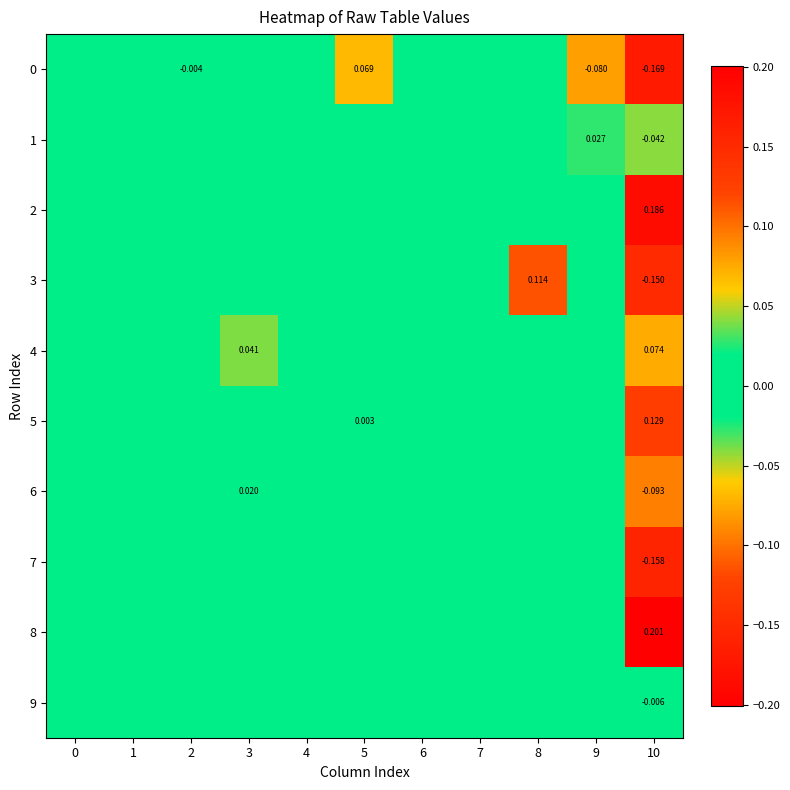

At which category is the sum across all series the highest?

8